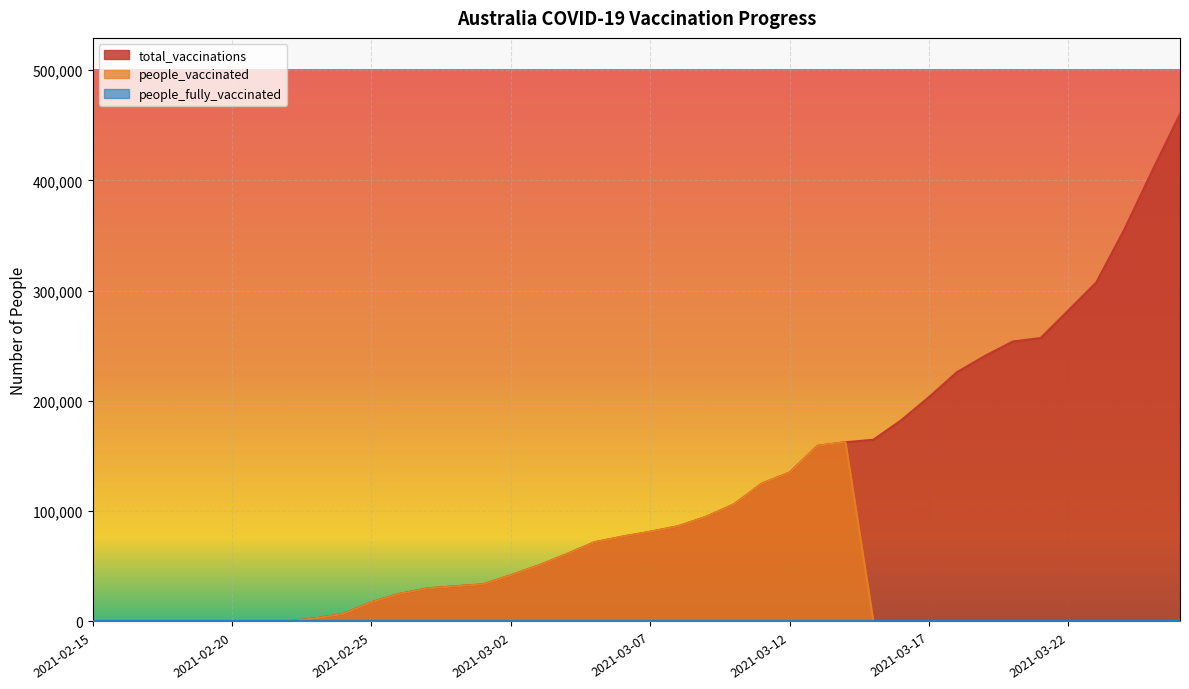

Which series changed the most between 2021-02-19 and 2021-03-22?

total_vaccinations